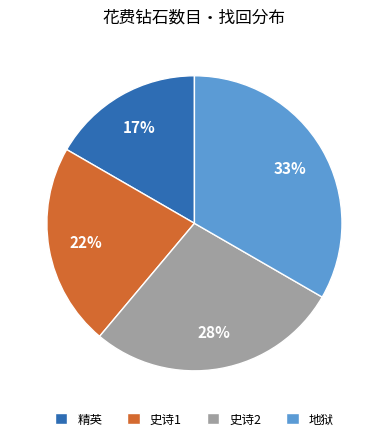

To the nearest percent, what percentage of the pie is 地狱?

33%